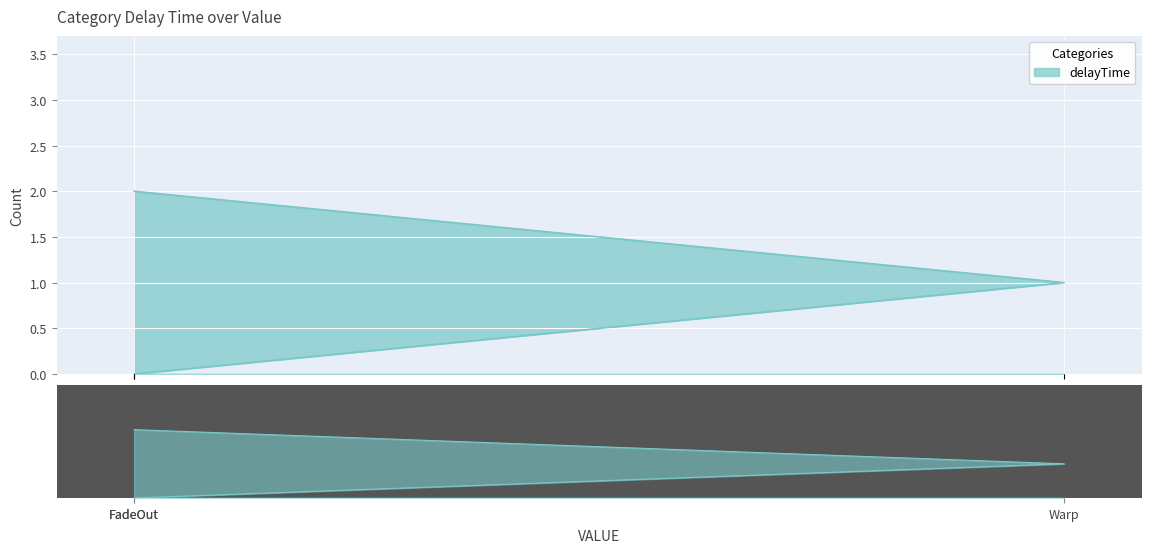

What is the ratio of the value at Warp to the value at FadeOut?

0.5